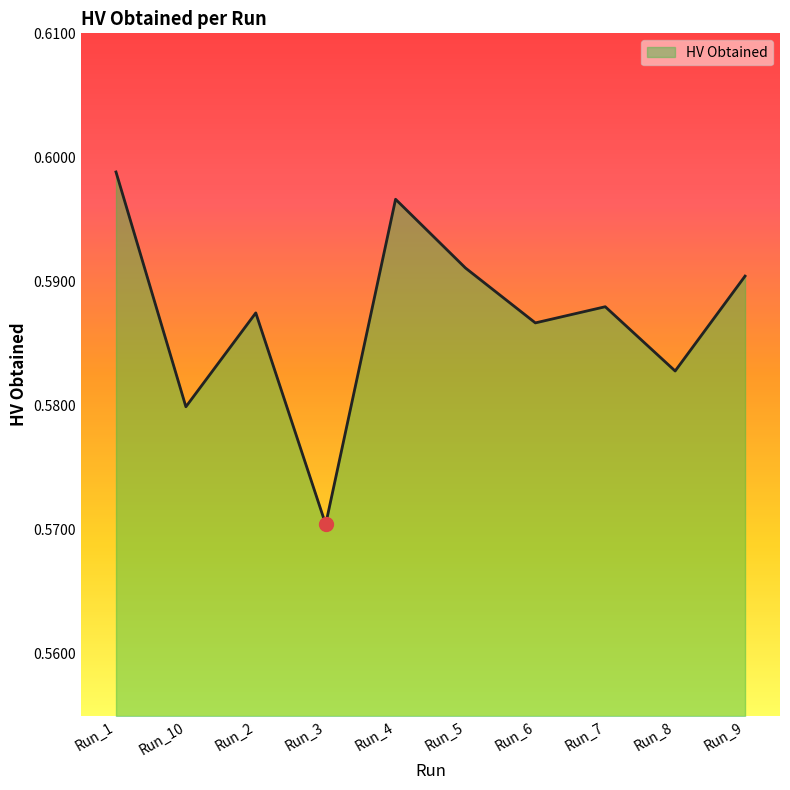

What position from the right is Run_9?

1